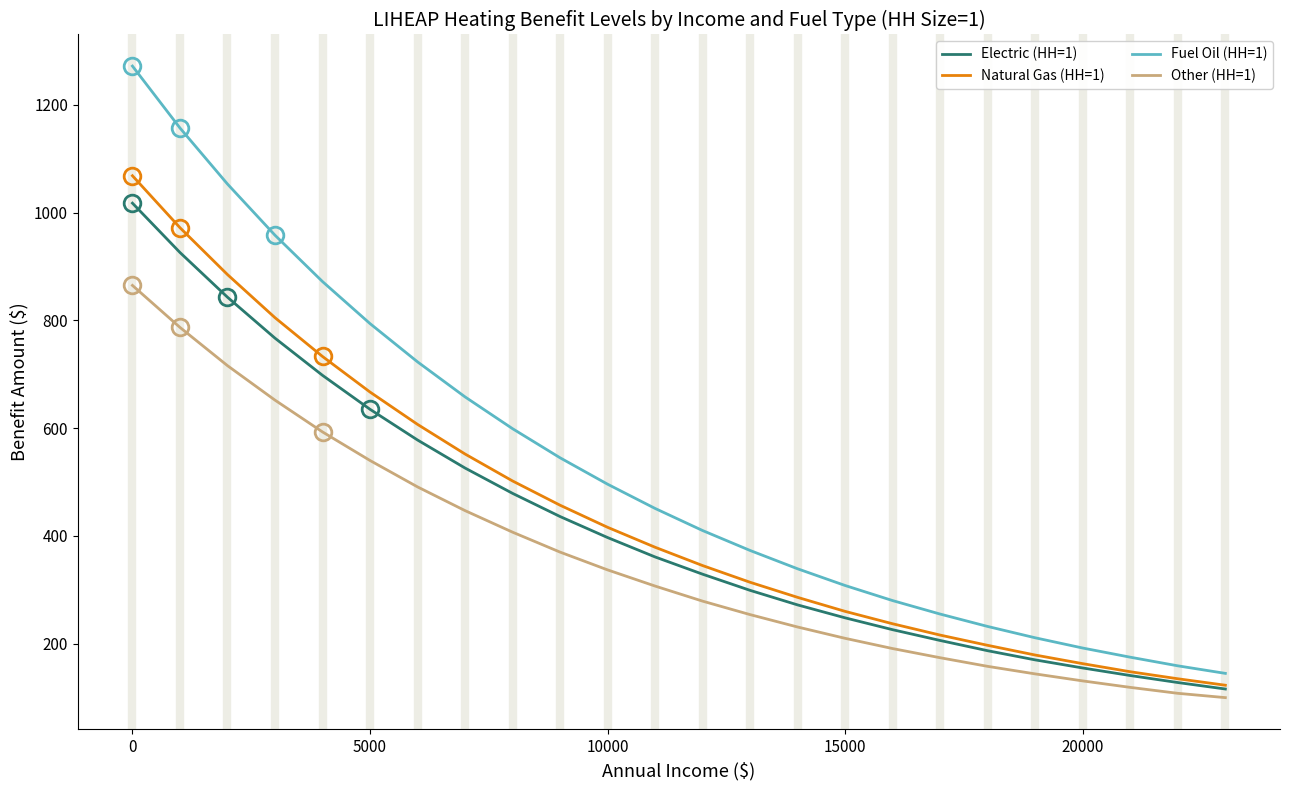

Does the chart have visible grid lines?

No